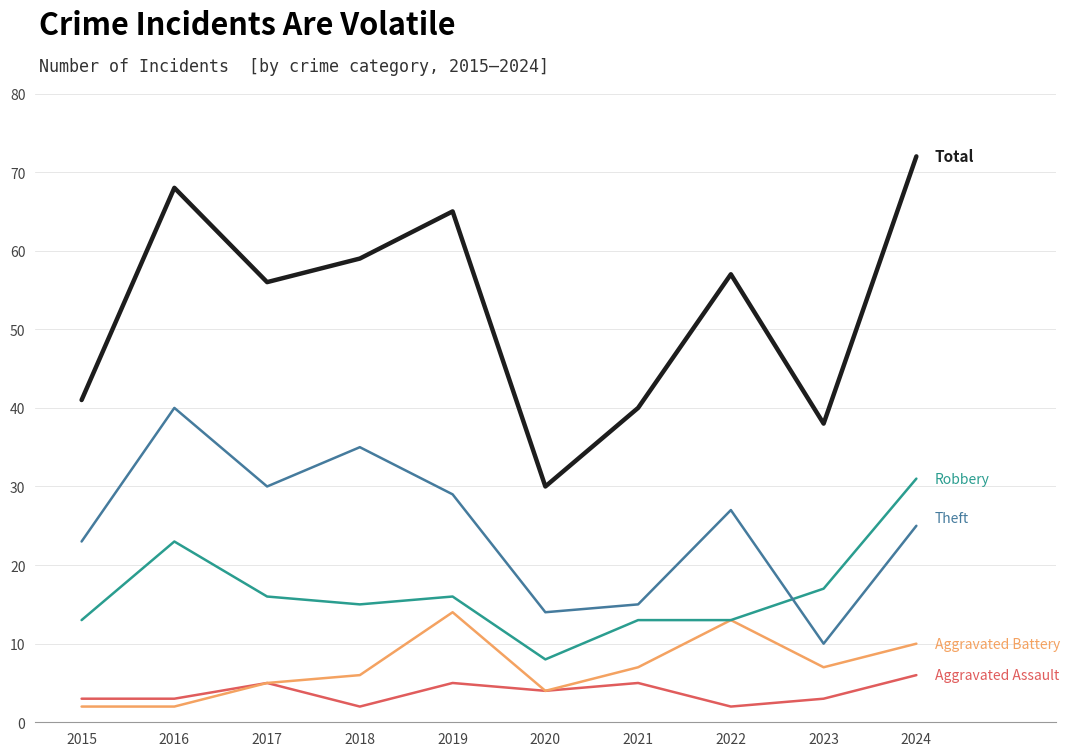

What is the difference between the highest and lowest values at 2017?

51